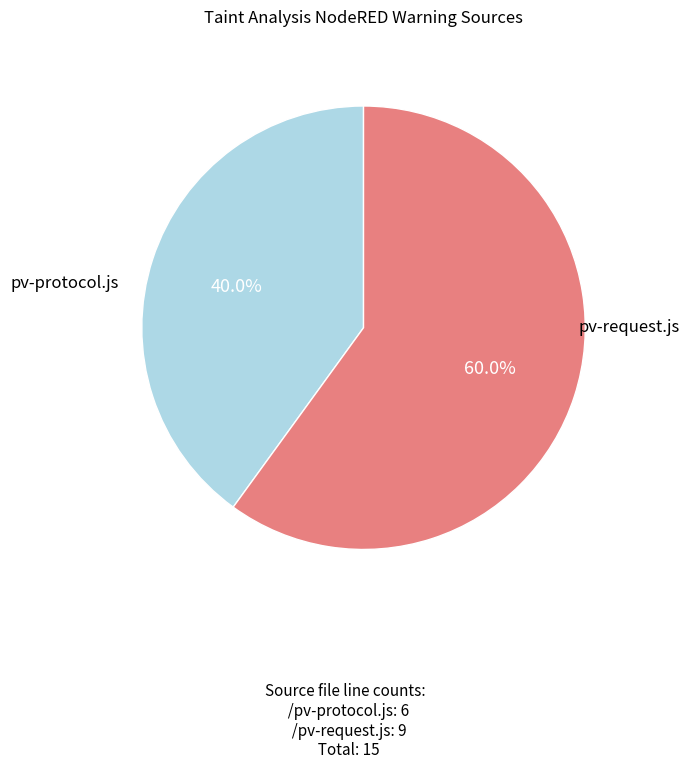

Is there any slice that represents more than half of the pie?

Yes